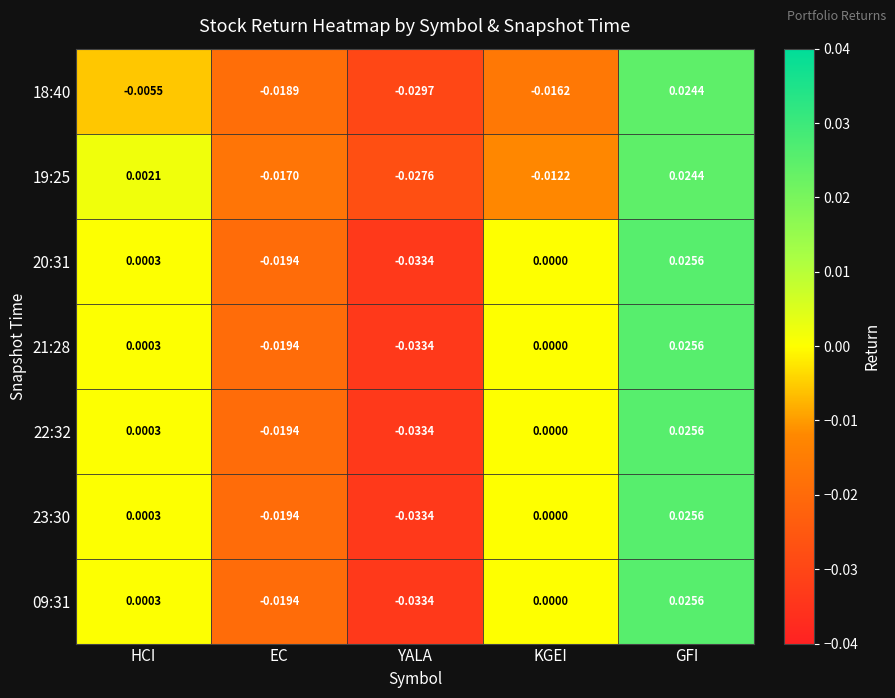

At which category is the sum across all series the highest?

GFI